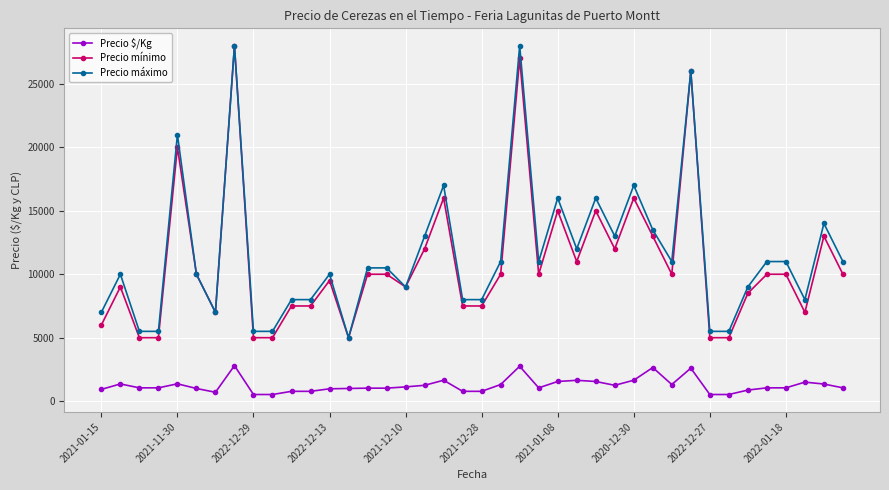

True or false: Precio $/Kg and Precio máximo intersect in this chart.

False